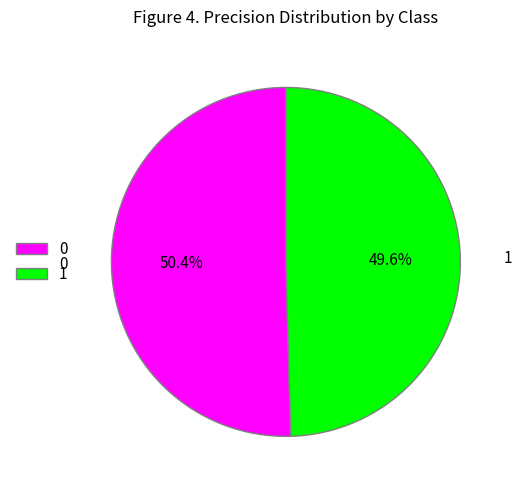

True or false: 0 accounts for 50% of the total.

True